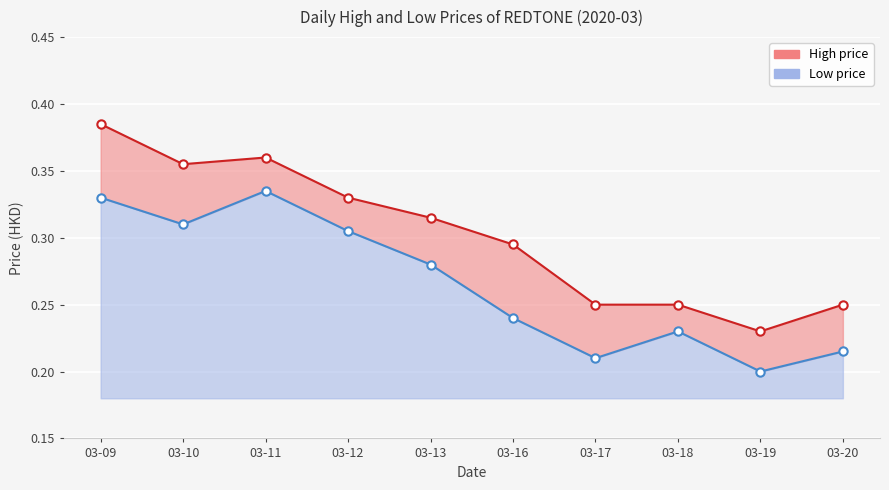

Rank the categories by low value from highest to lowest.

03-11, 03-09, 03-10, 03-12, 03-13, 03-16, 03-18, 03-20, 03-17, 03-19